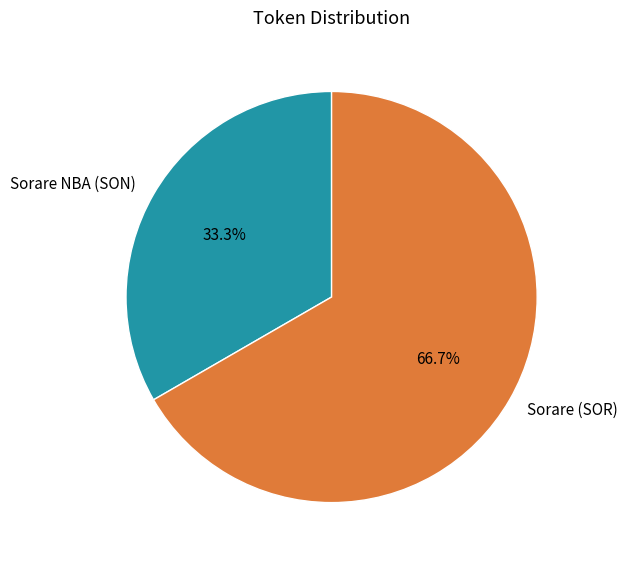

To the nearest percent, what is the difference between the largest and smallest slice percentages?

33%